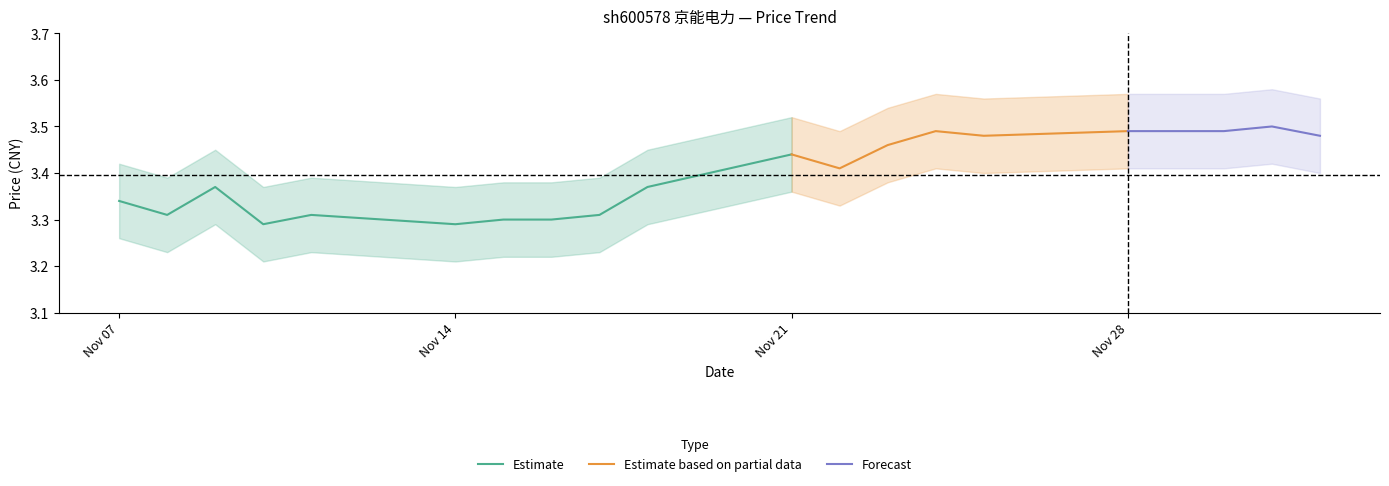

Does the chart have visible grid lines?

No